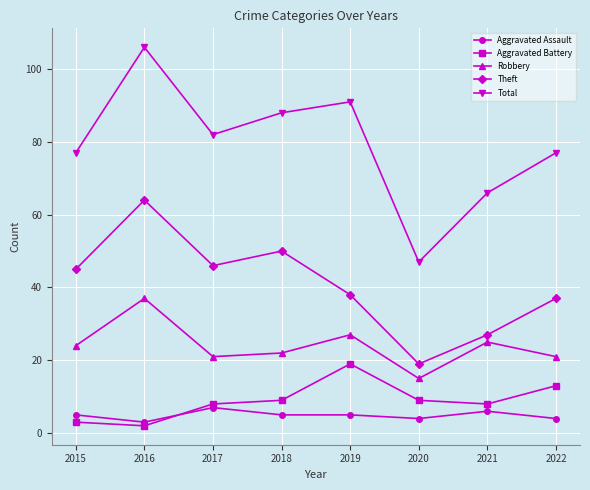

At which category does Theft reach its first local peak?

2016